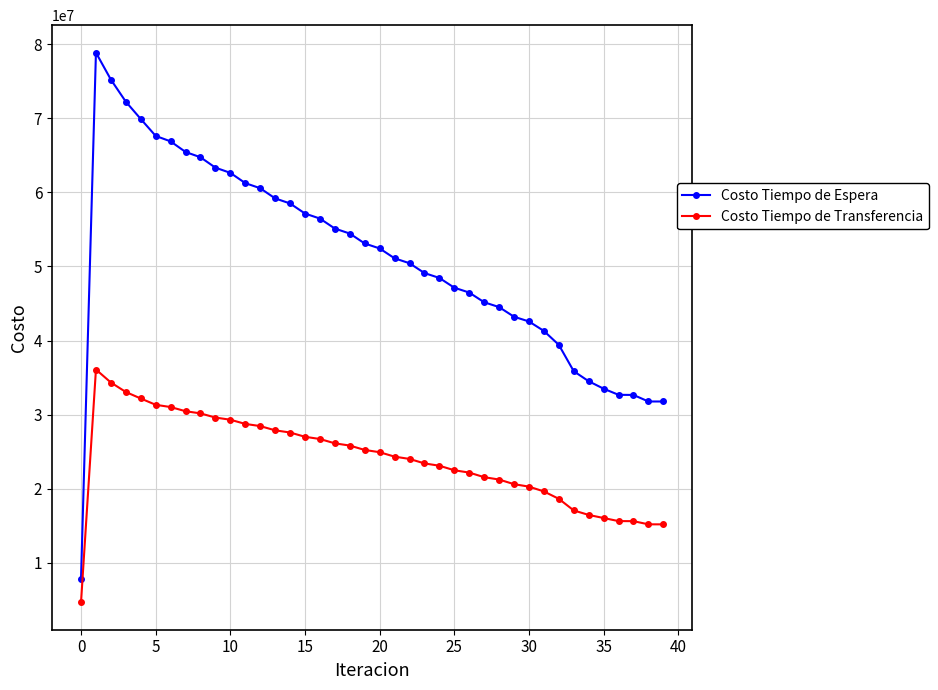

What is the average value of the Costo Tiempo de Transferencia series?

24095235.2